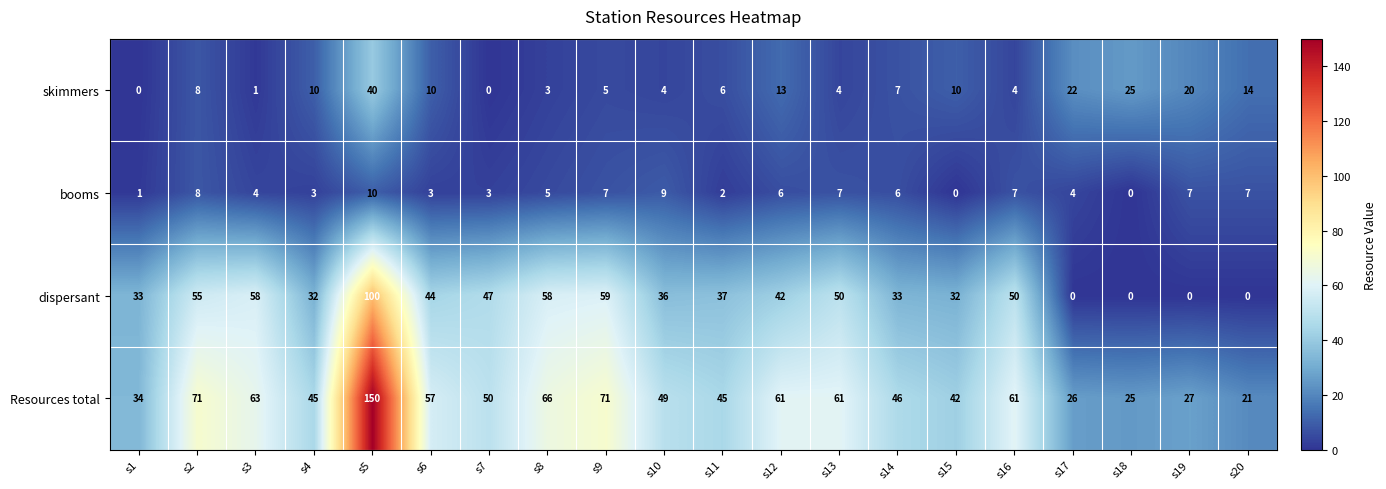

What is the total value across all series at s6?

114